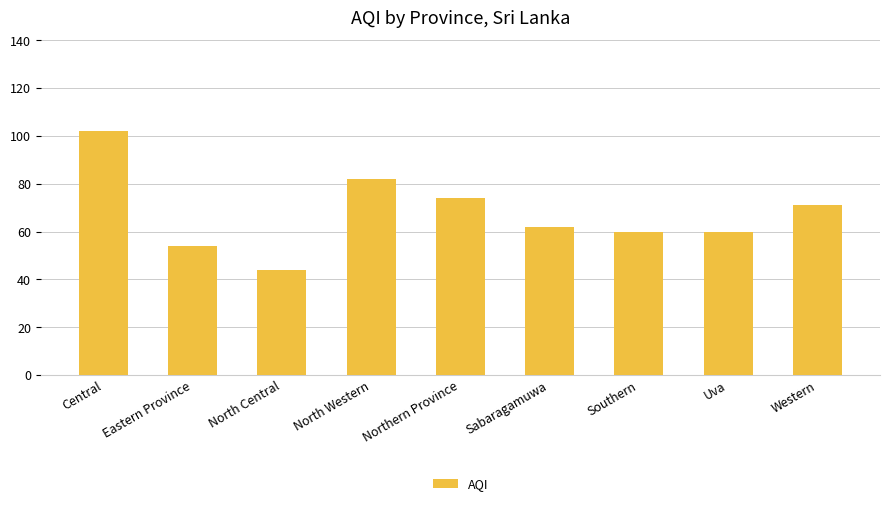

True or false: the data shows 60 at Uva.

True